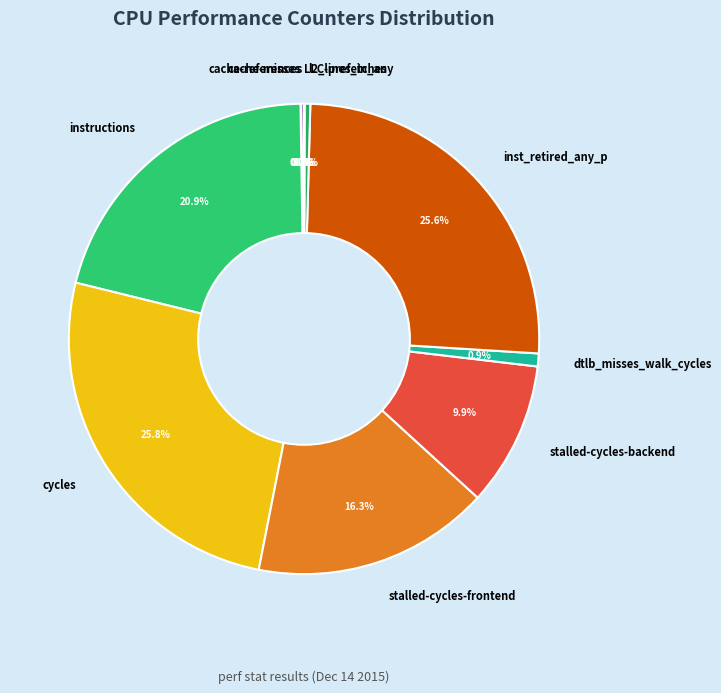

Combined, what portion of the pie is stalled-cycles-frontend and cycles?

42.1%